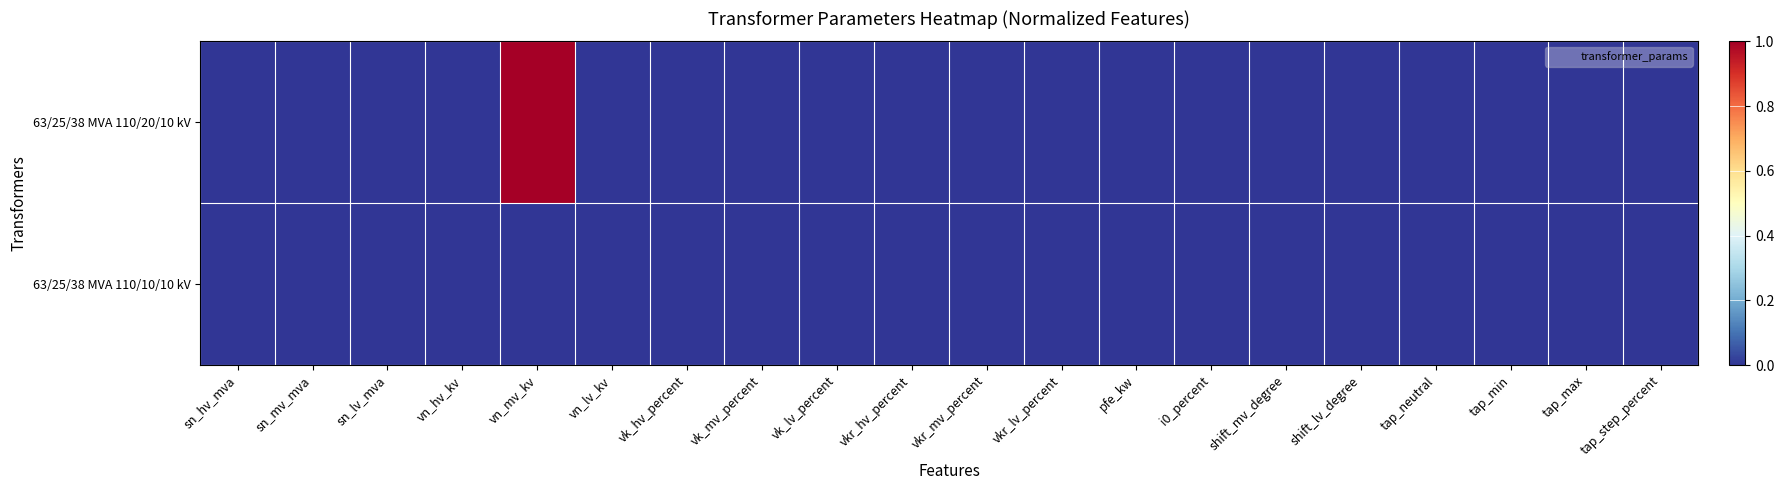

List the series in order of their overall mean, highest first.

63/25/38 MVA 110/20/10 kV, 63/25/38 MVA 110/10/10 kV